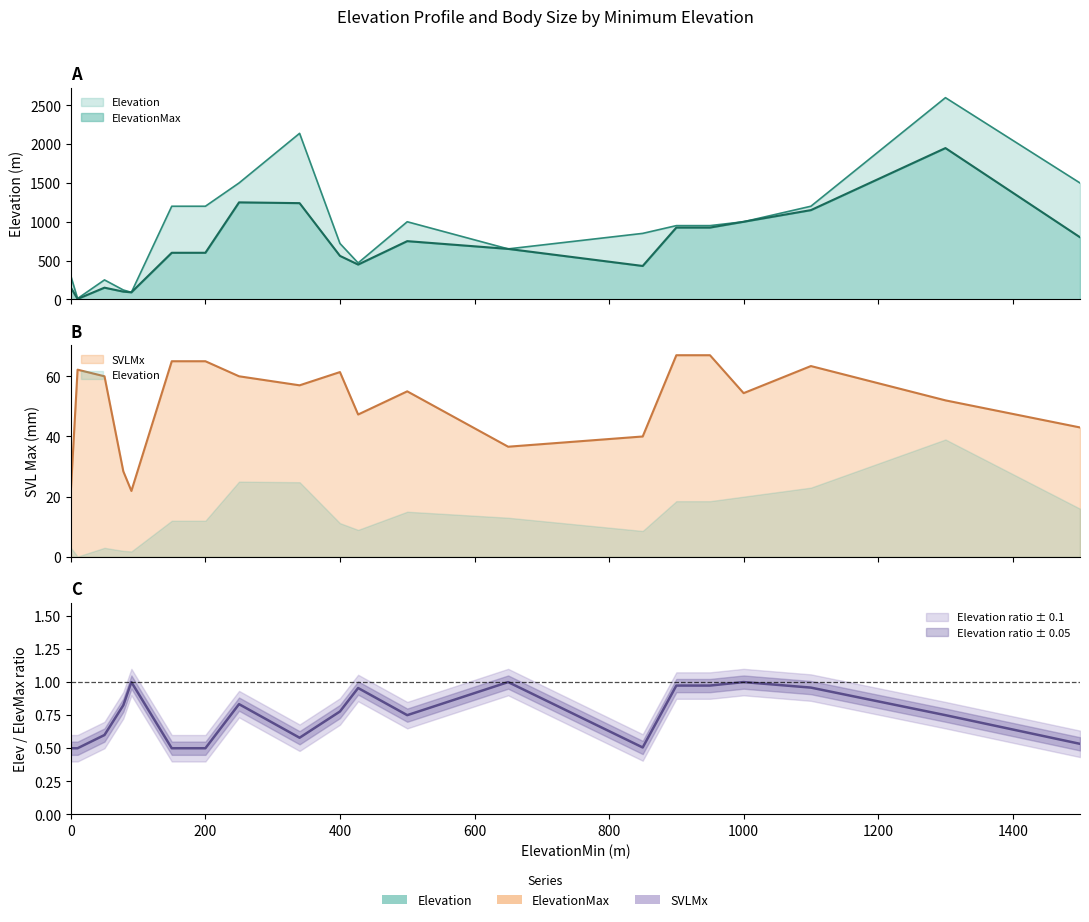

Between 340 and 900, which is larger?

340